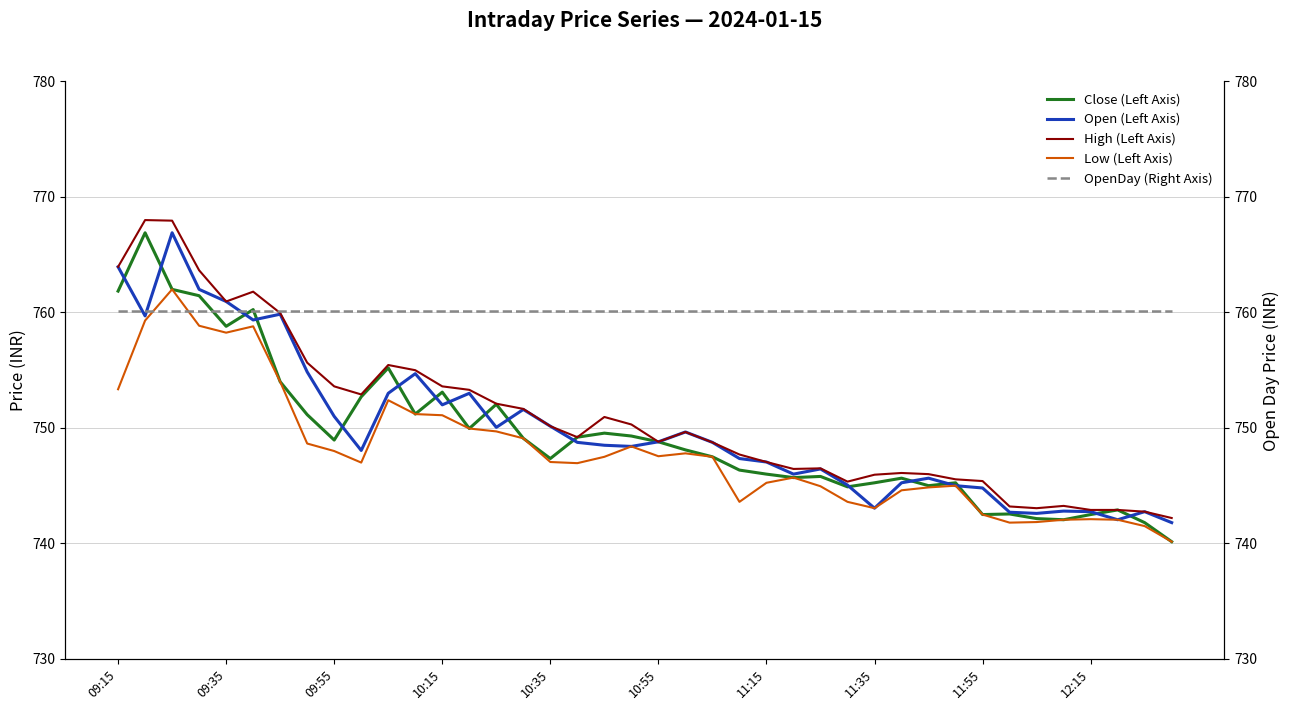

True or false: OpenDay has more than 1 points higher than both neighbors.

False